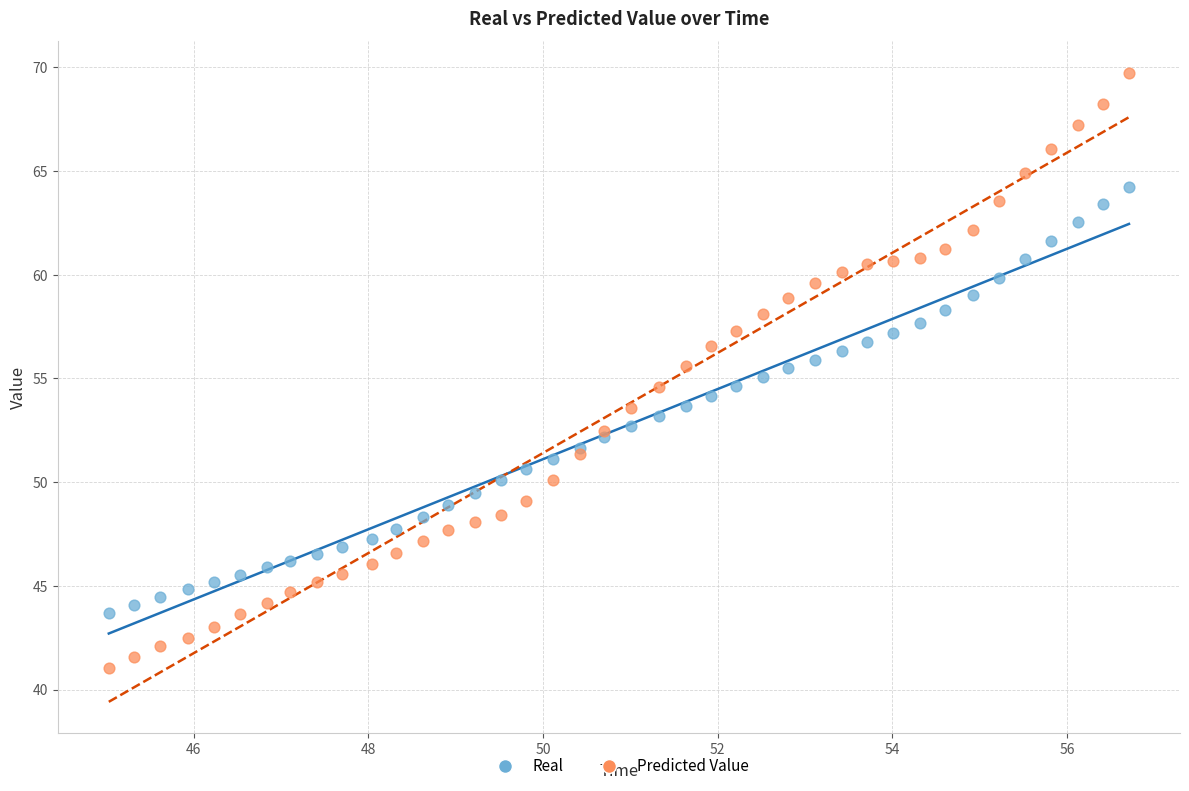

Which series has the widest spread of Y values?

Predicted Value